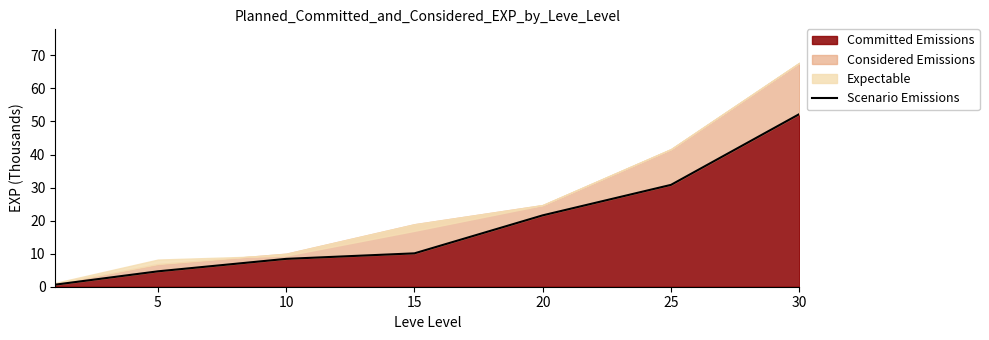

What is the value of the 3rd point from the left?

8.4